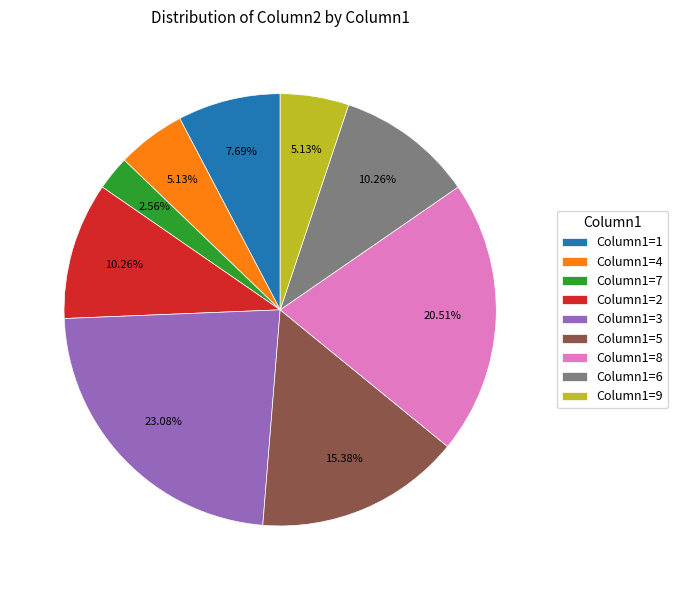

To the nearest percent, what is the average slice percentage?

11%